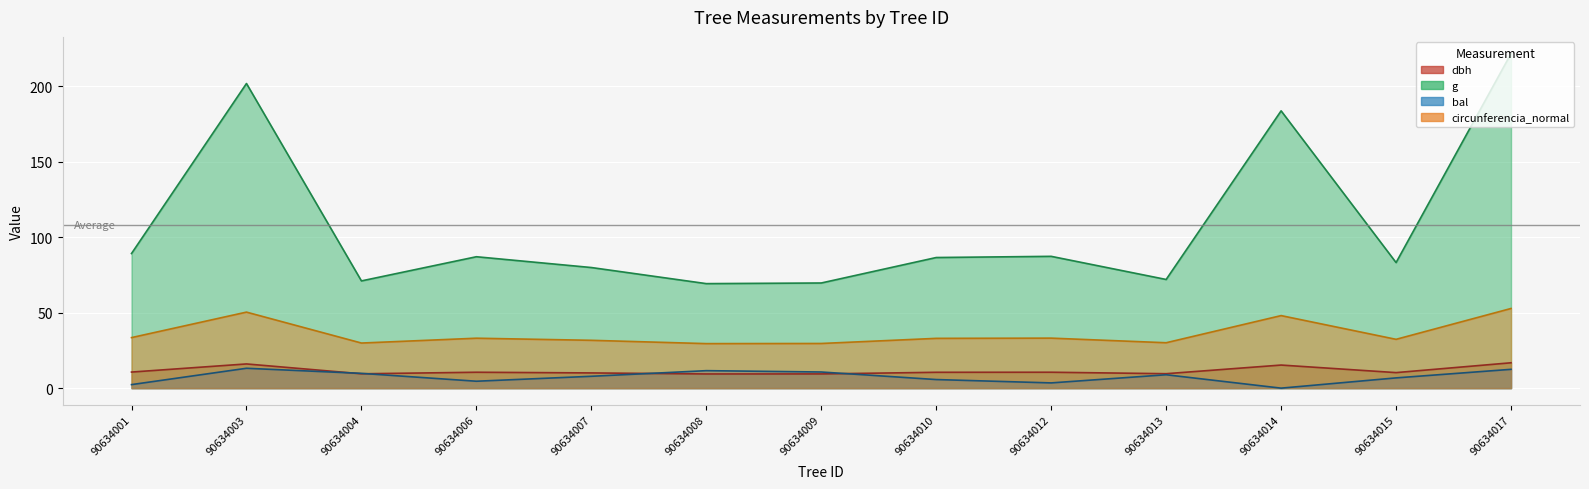

At which label does g reach its minimum?

90634008